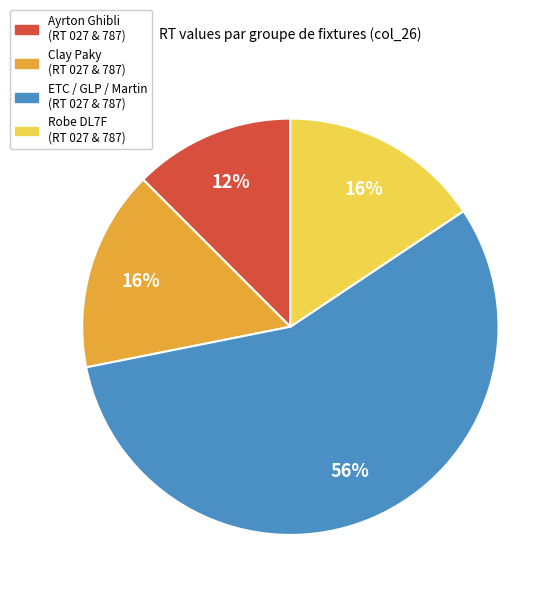

To the nearest percent, what is the average slice percentage?

25%